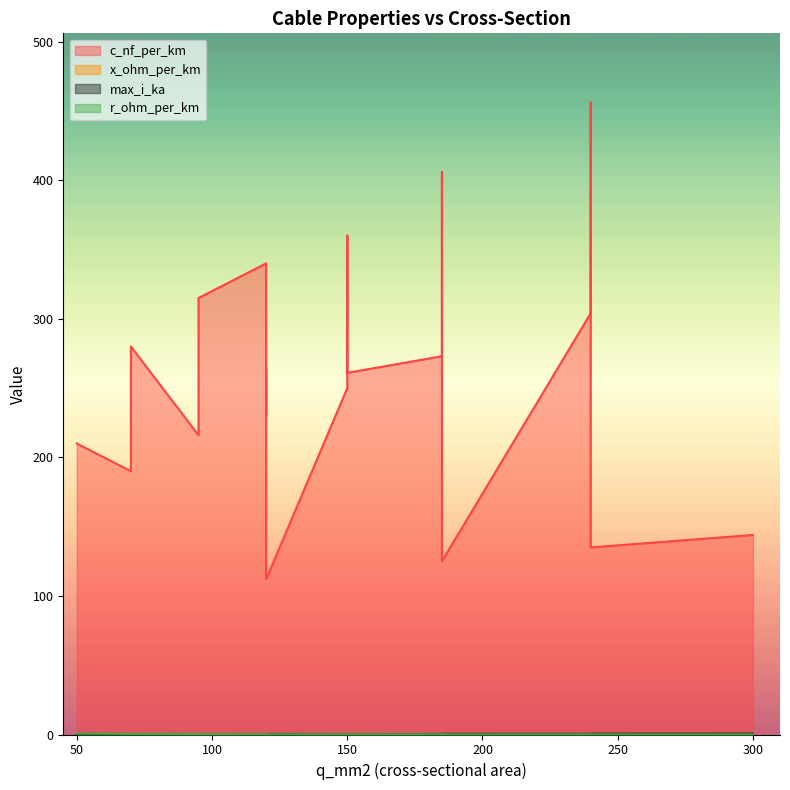

True or false: c_nf_per_km has more than 1 interior local peaks.

True